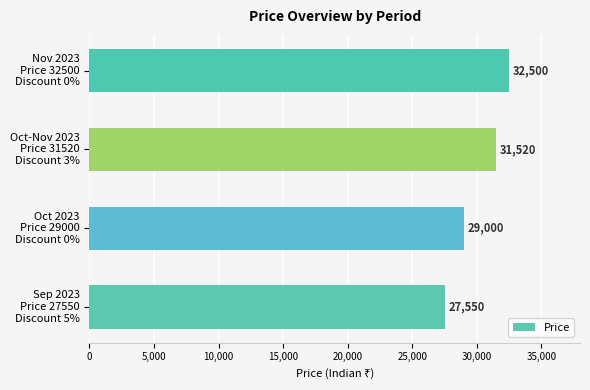

How many values are below 31520?

2